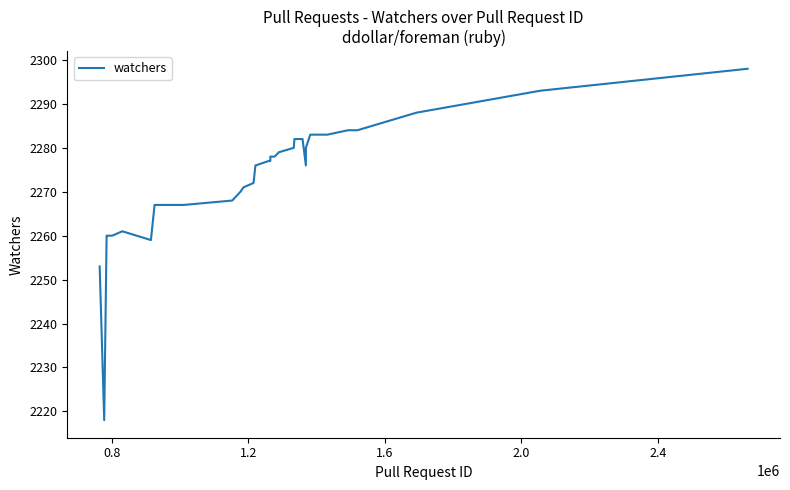

What is the smallest value displayed?

2218